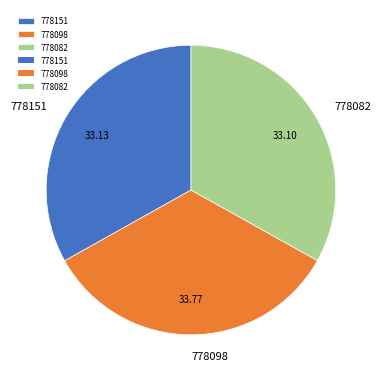

The 778098 slice represents 34% of the pie. True or false?

True